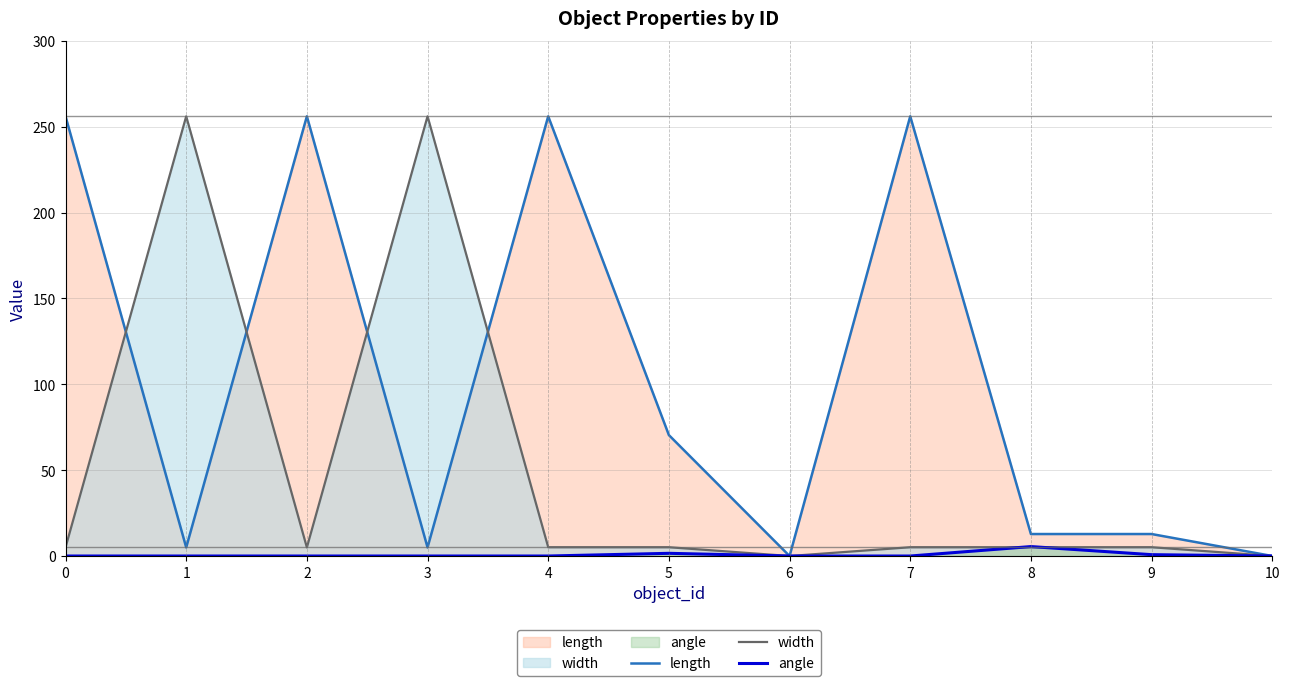

True or false: width has more than 1 interior local peaks.

True